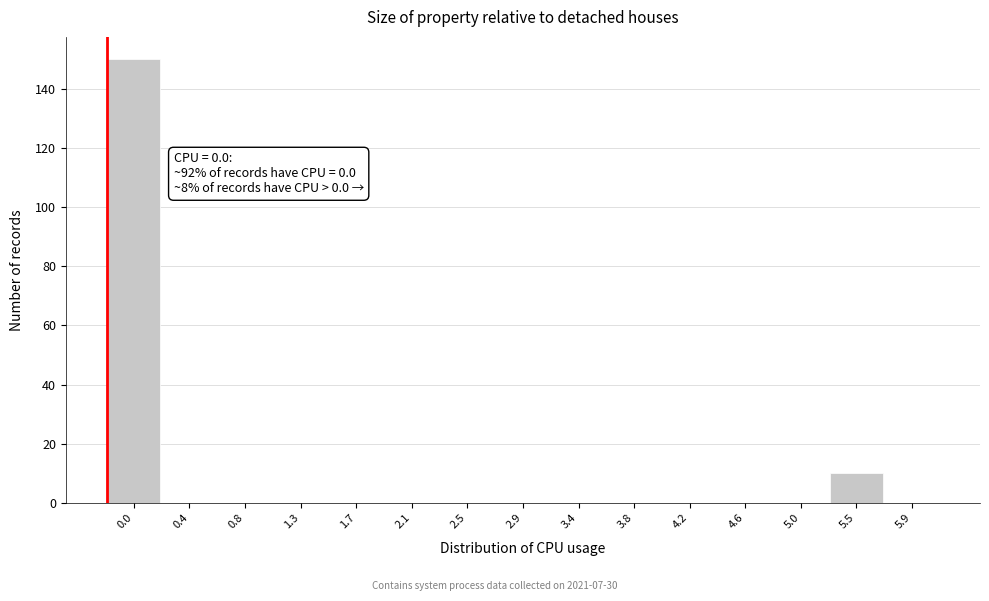

Reading left to right, transcribe all the data shown in this chart.

0.0=150	0.4=0	0.8=0	1.3=0	1.7=0	2.1=0	2.5=0	2.9=0	3.4=0	3.8=0	4.2=0	4.6=0	5.0=0	5.5=10	5.9=0